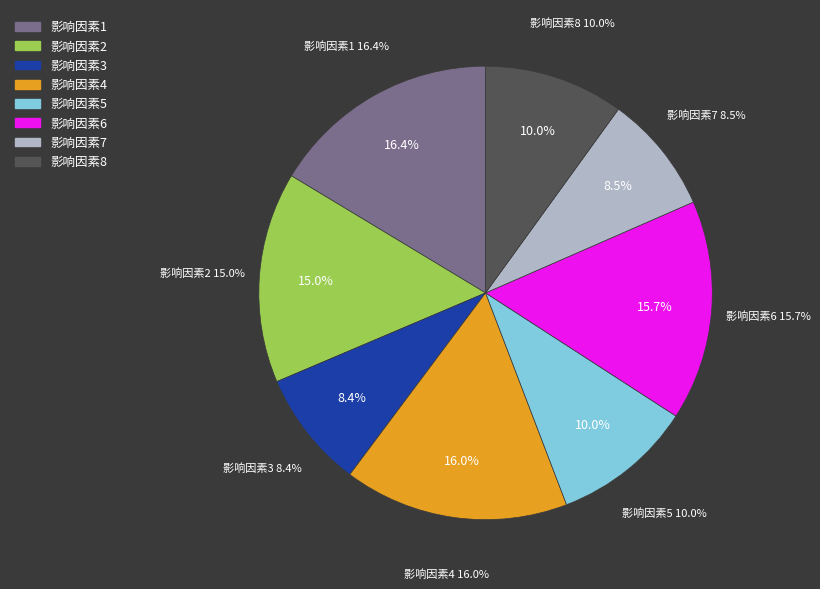

Which slice is the smallest?

影响因素3